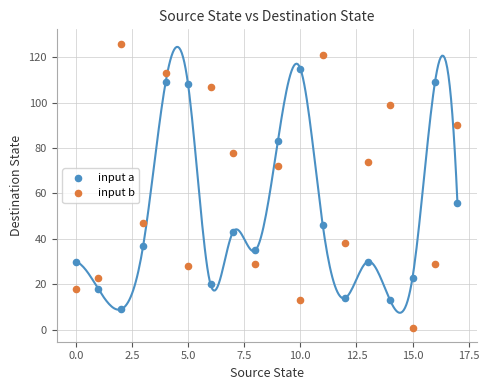

Across all data points, what is the range of Y values (max minus min)?

125